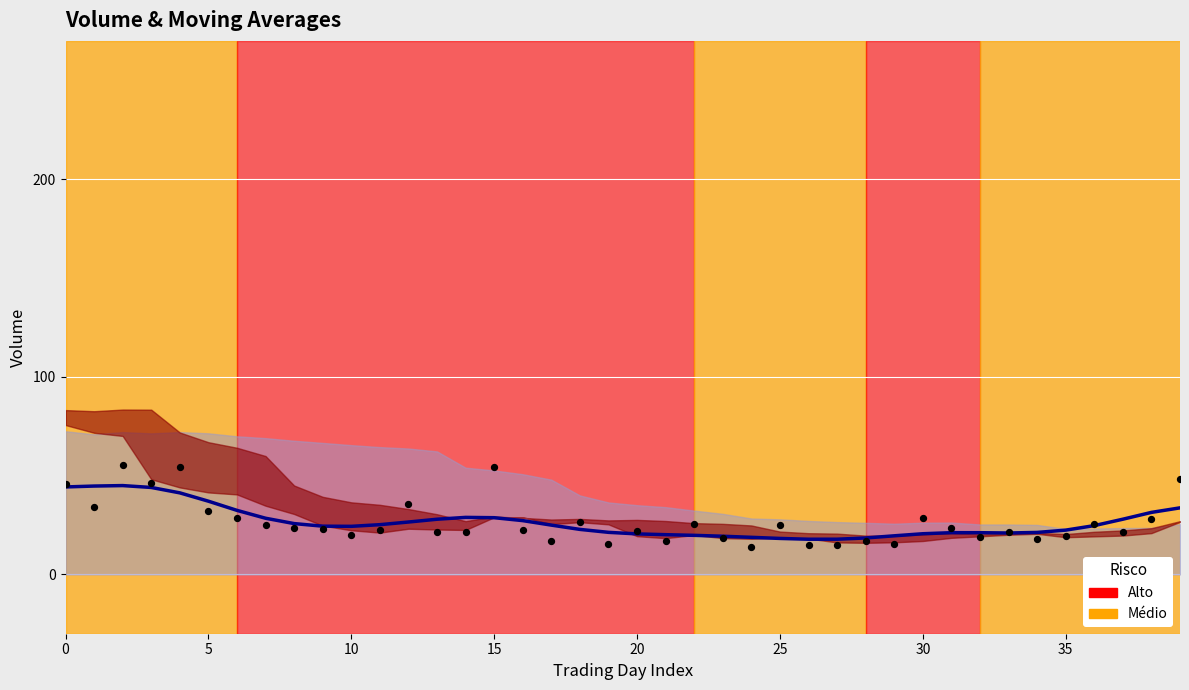

Which series has the largest total across all categories?

volume trend